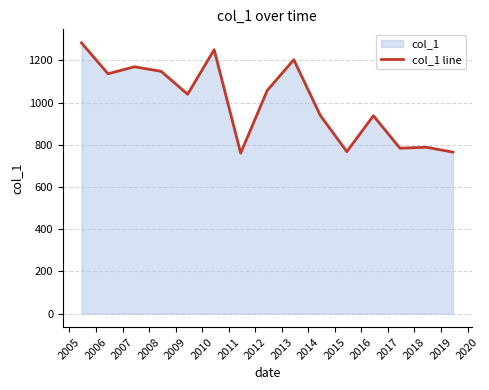

How many interior local peaks (higher than both neighbors) does the data have?

5